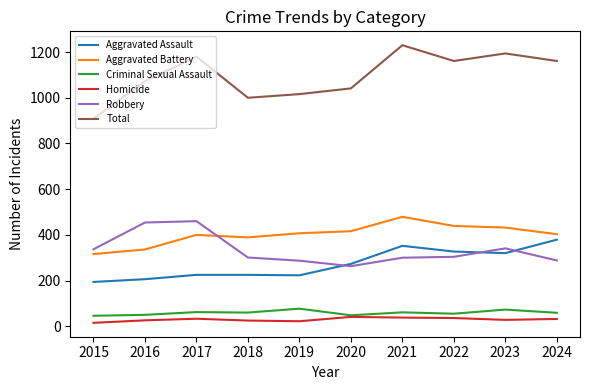

True or false: Homicide and Aggravated Assault intersect in this chart.

False